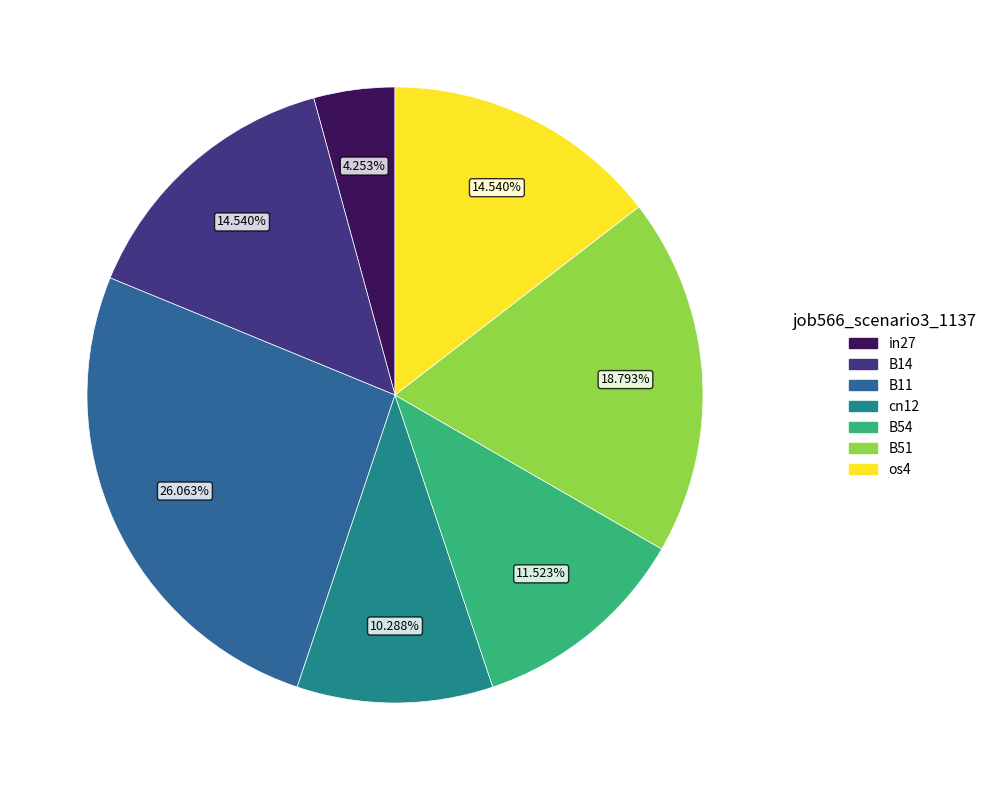

Between cn12 and B11, which is larger?

B11